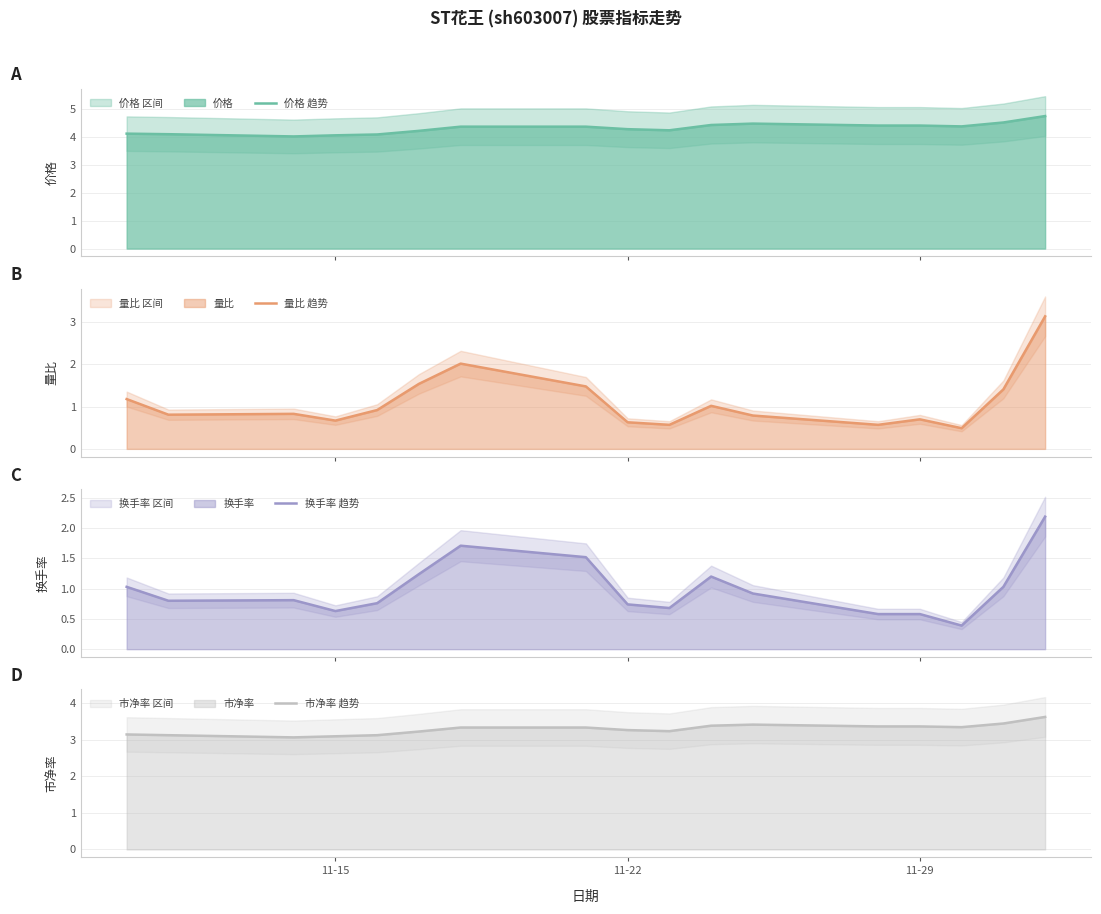

What is the maximum value for 价格 趋势?

4.8